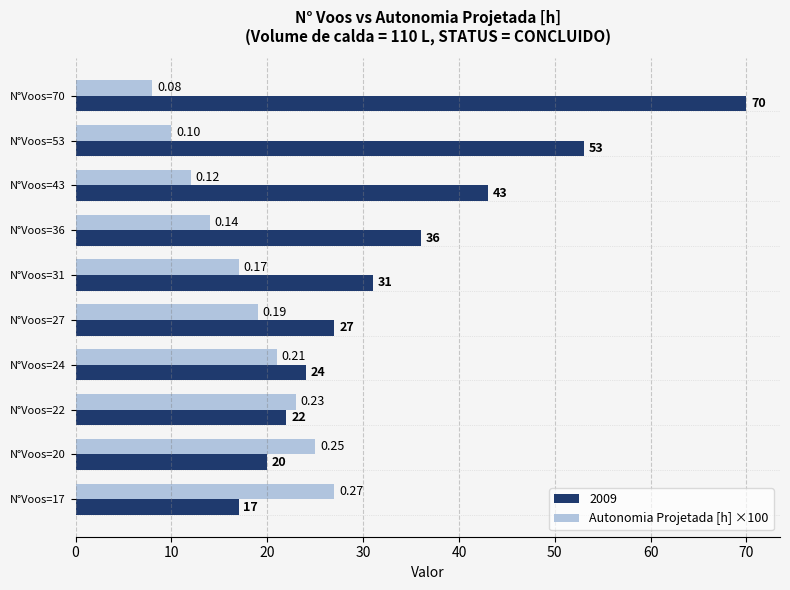

What is the difference between the Autonomia Projetada [h] ×100 values at N°Voos=70 and N°Voos=27?

11.0